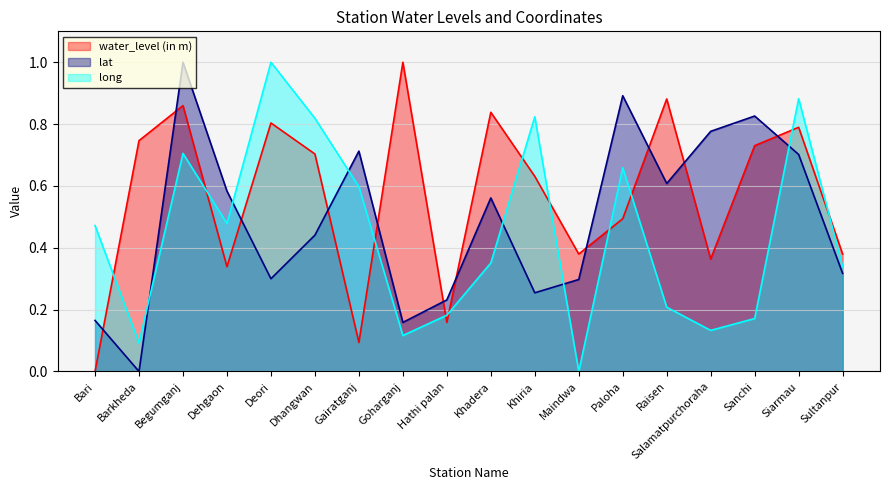

Count the number of data series in this chart.

3